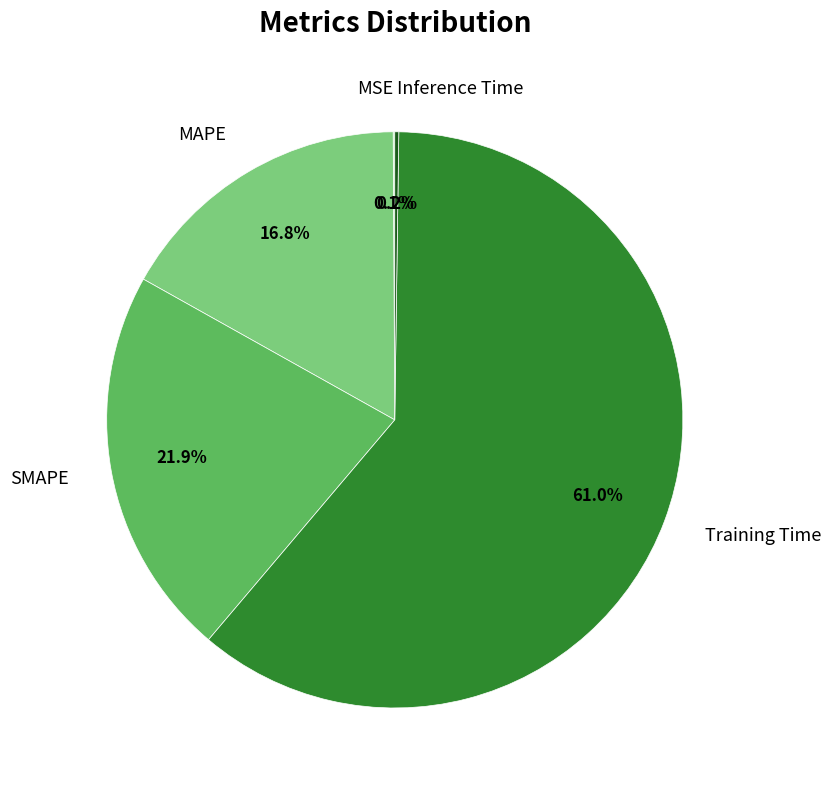

Approximately how many times larger is the value at SMAPE compared to Training Time?

0.4